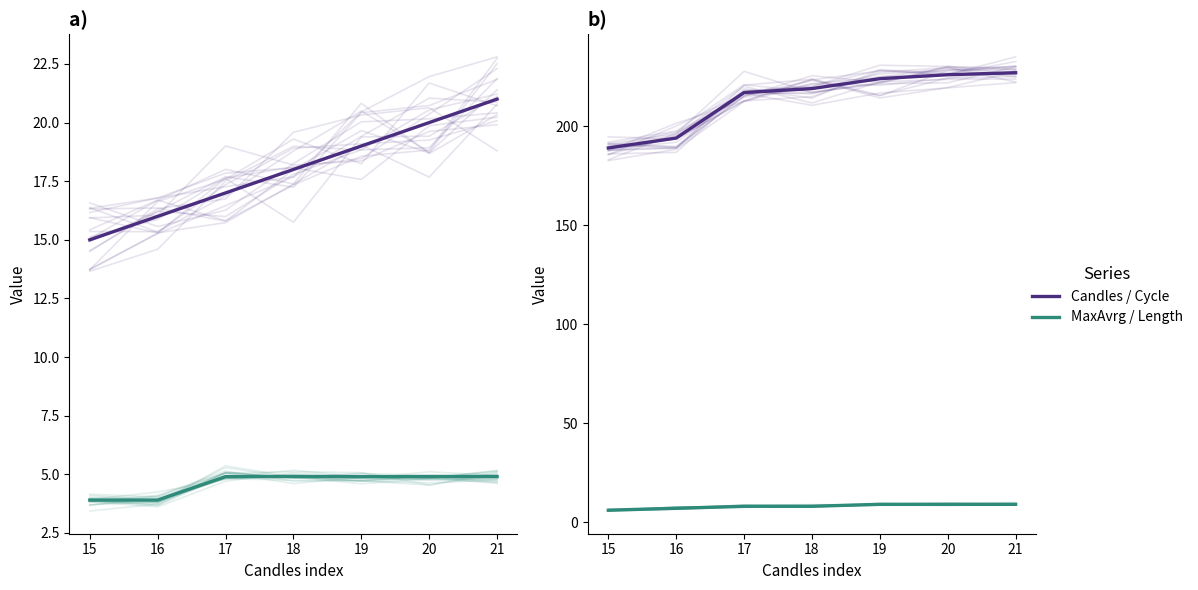

What is the sum of all Length values?

56.0